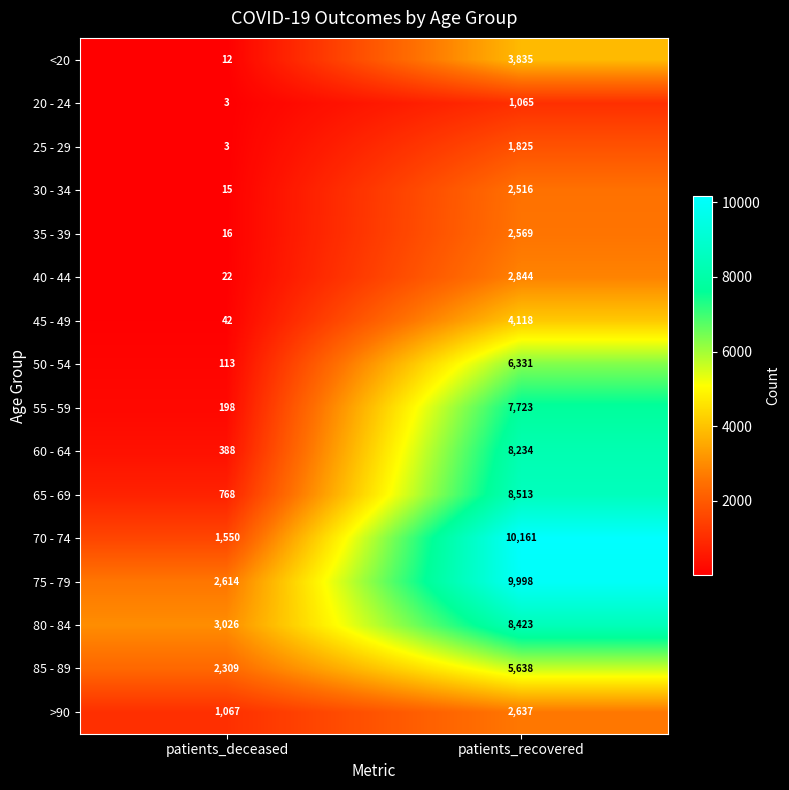

Count the number of data series in this chart.

16